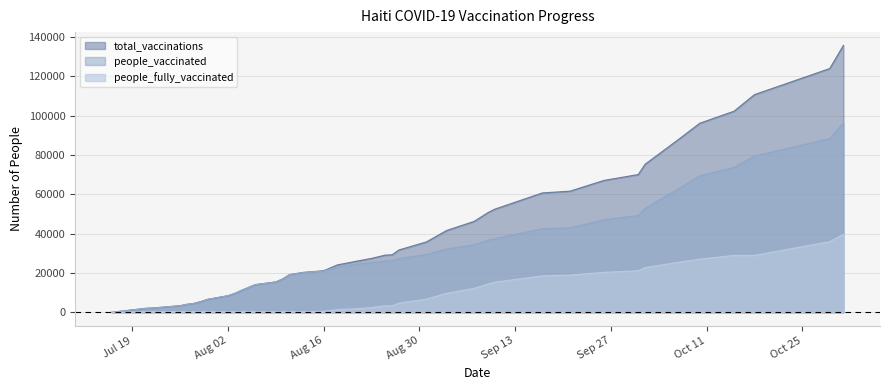

True or false: people_fully_vaccinated has a value of 510 at 2021-08-09.

False